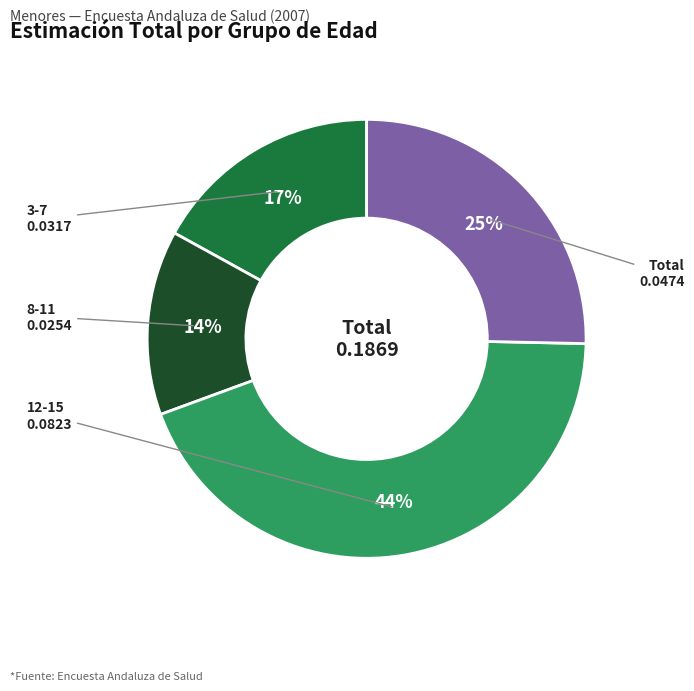

To the nearest percent, what is the difference between the largest and smallest slice percentages?

30%